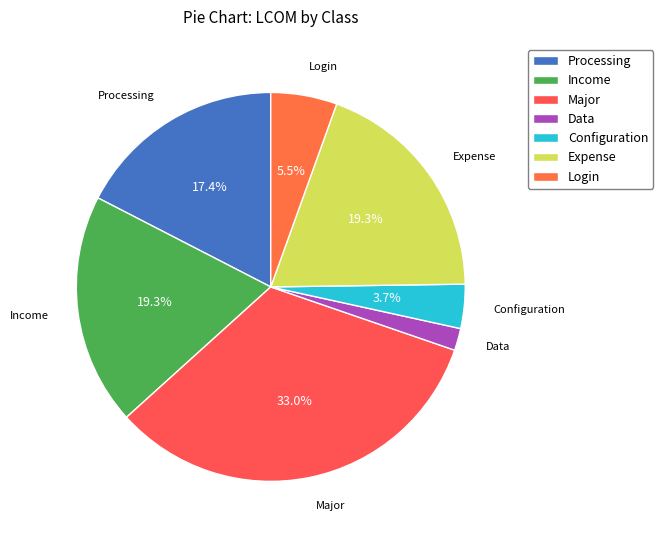

Which slice is the largest?

Major